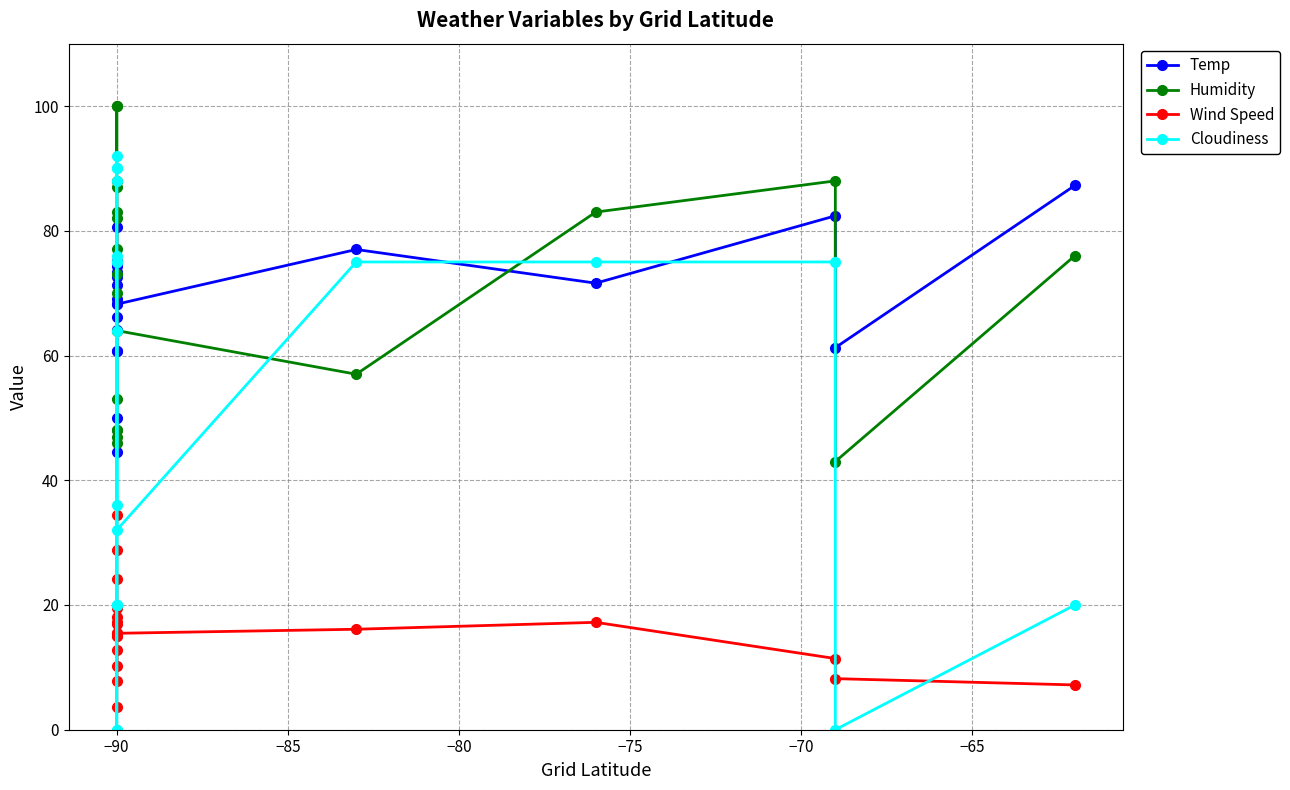

Does the chart display data point markers on the line(s)?

Yes